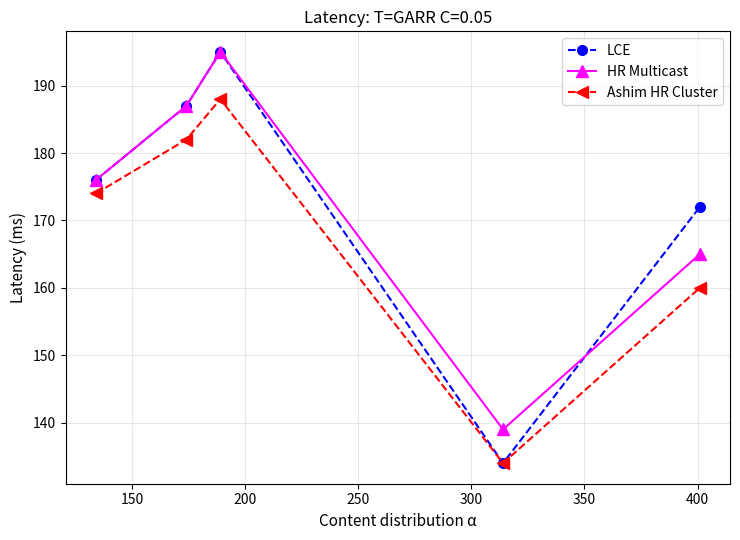

Which series has the widest spread of values?

LCE